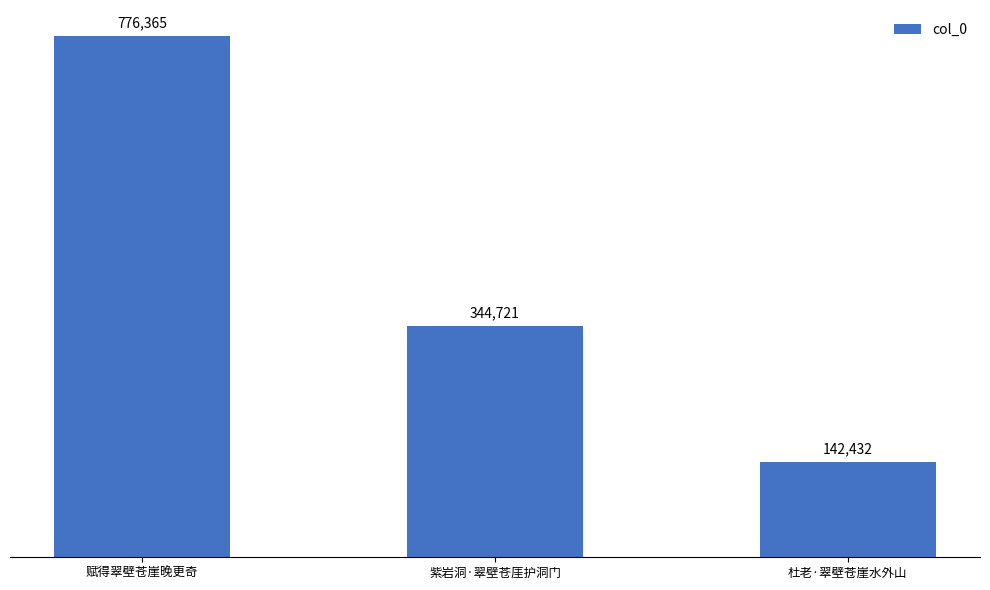

List the labels in order of value, smallest first.

杜老·翠壁苍崖水外山, 紫岩洞·翠壁苍厓护洞门, 赋得翠壁苍崖晚更奇